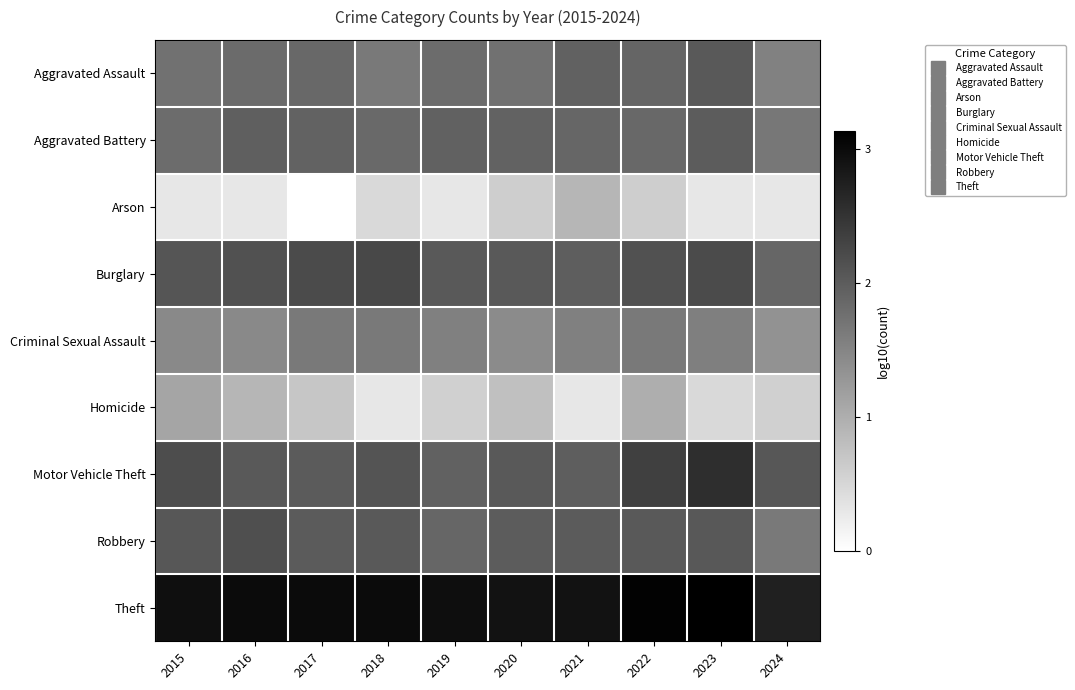

What is the total value across all series at 2018?

15.3